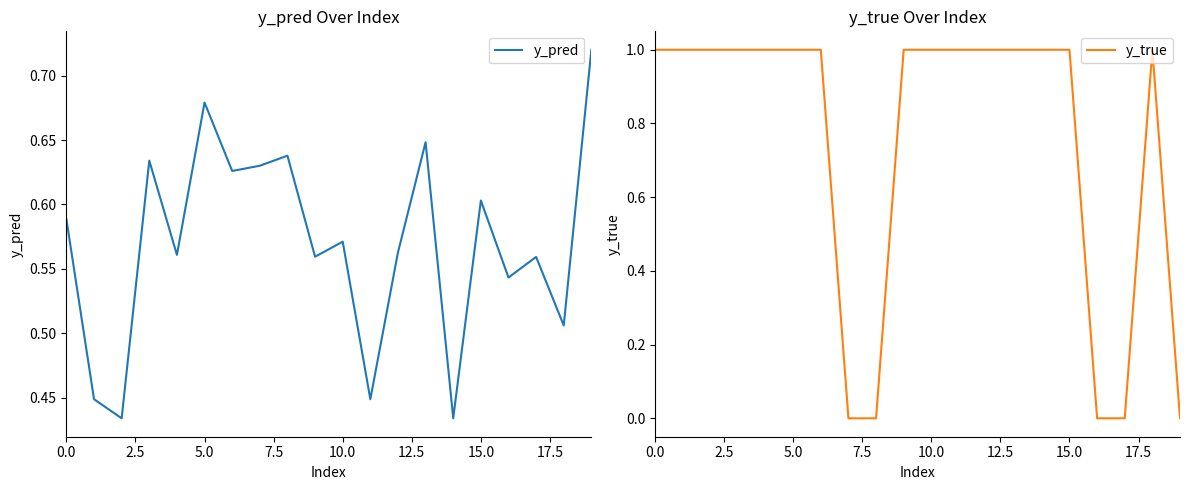

How many distinct data groups are displayed?

2